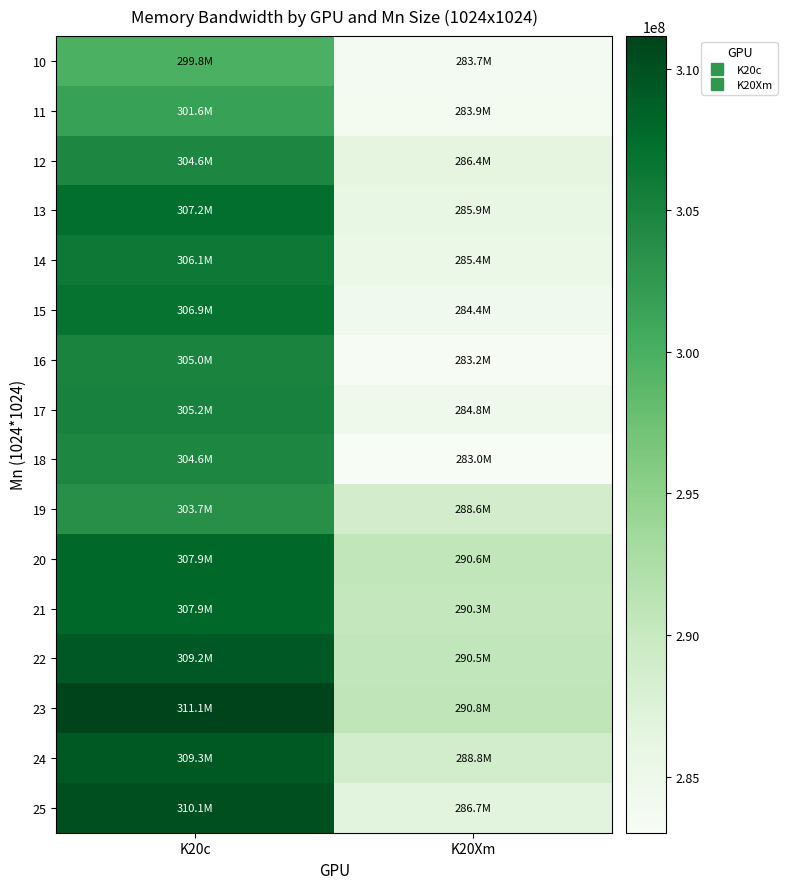

Which has a higher value, K20Xm or K20c?

K20c